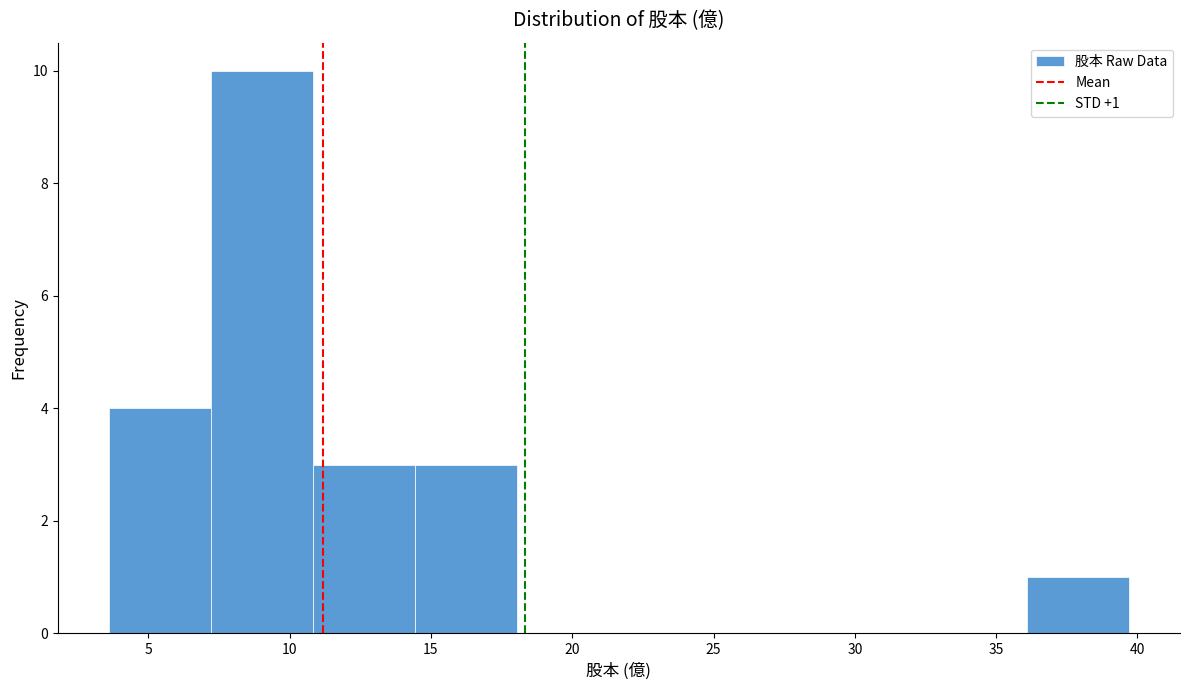

Which range on the x-axis has the tallest bar?

7.0 to 11.0